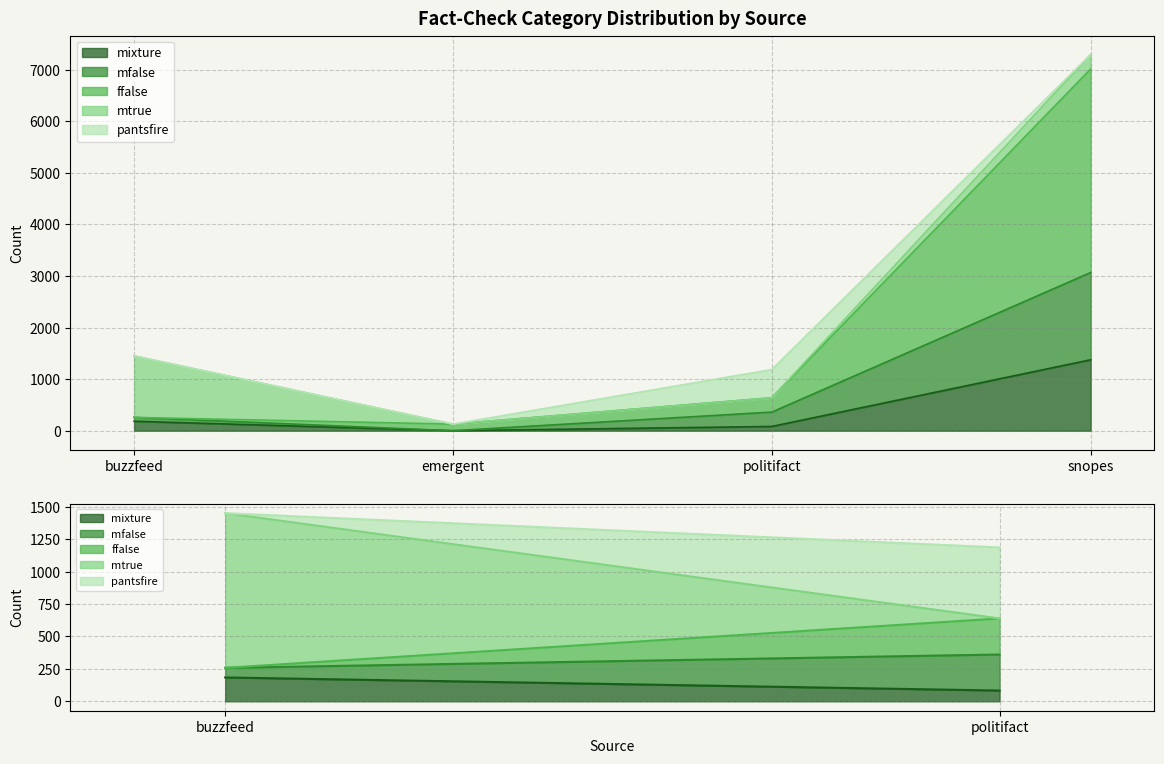

What is the value of the mfalse point at the 1st from the left?

258